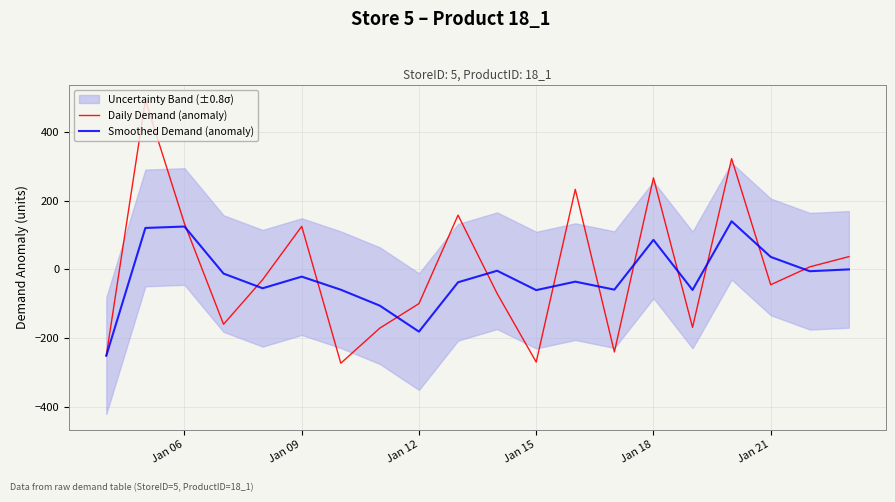

How many data points does each series have?

20